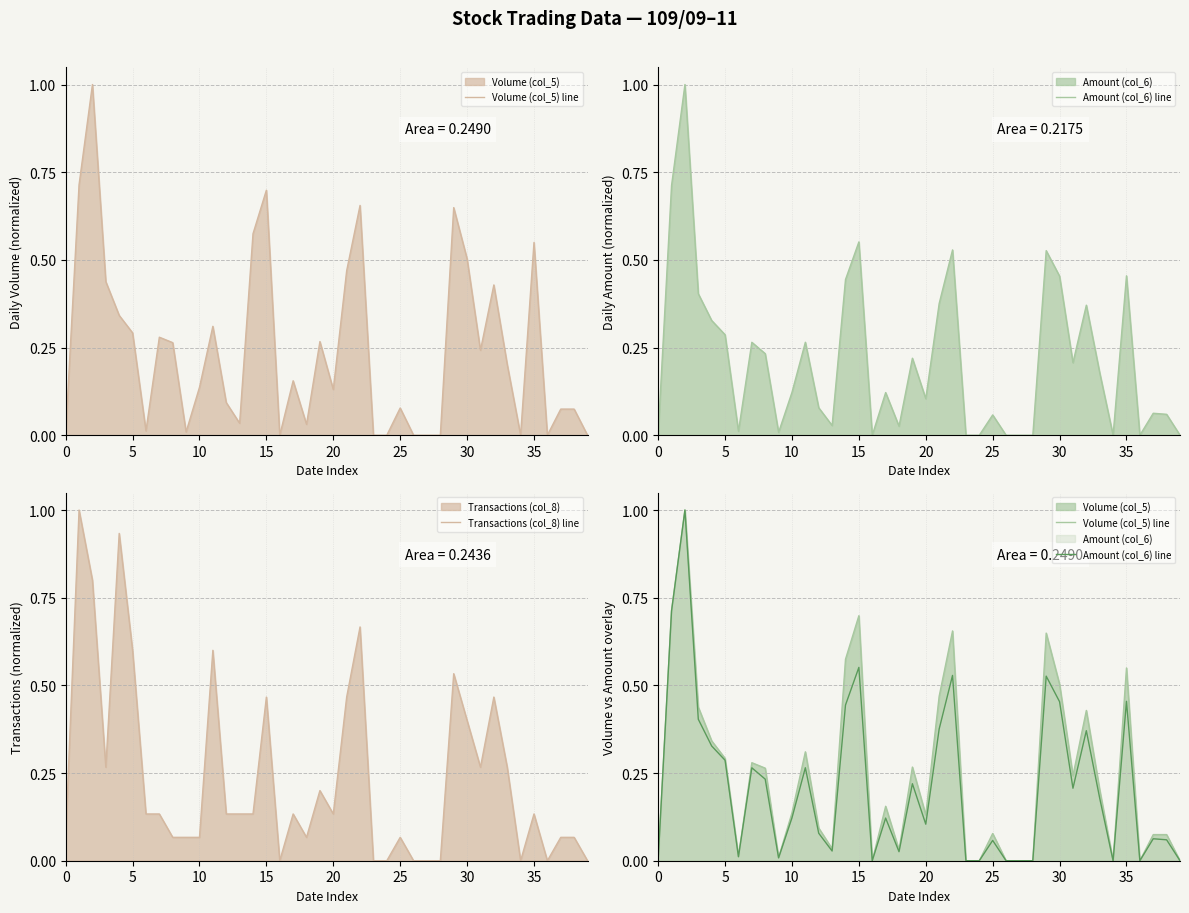

What is the highest value of the Transactions (col_8) line series?

1.0